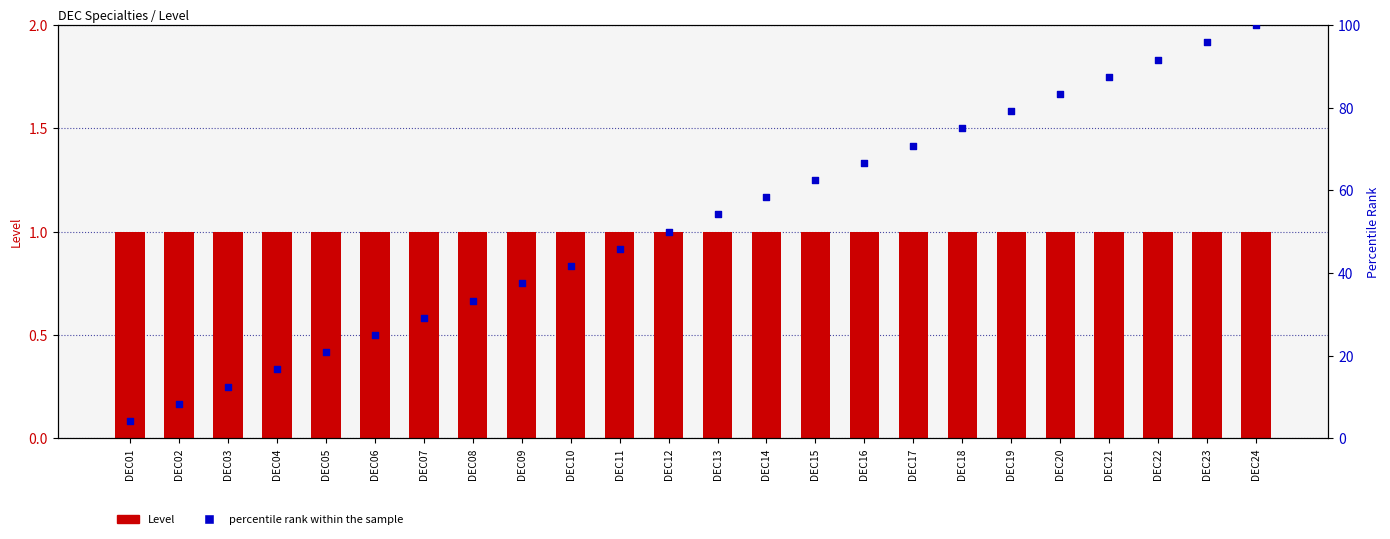

Which series has the largest Y range (max minus min)?

percentile rank within the sample